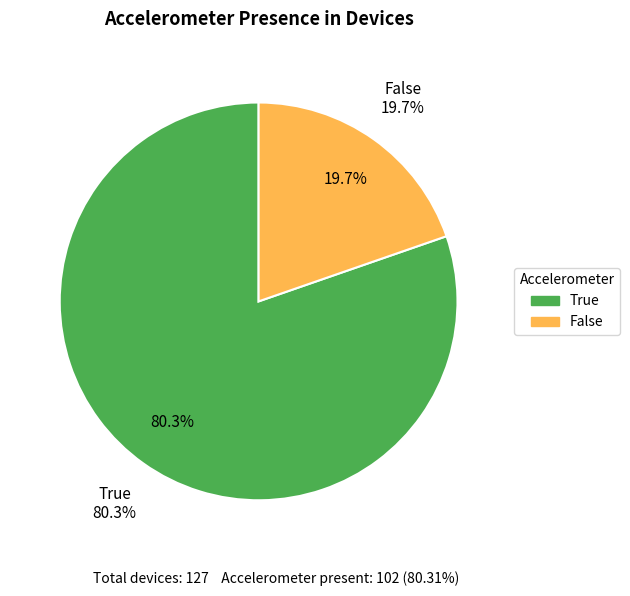

What is the smallest slice in the pie chart?

False